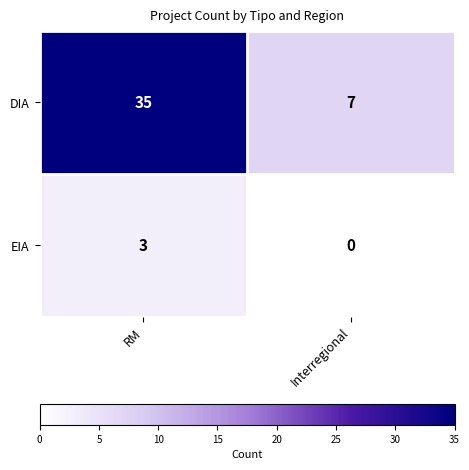

Reading left to right, what are all the values shown in this chart?

DIA: RM=35	Interregional=7
EIA: RM=3	Interregional=0